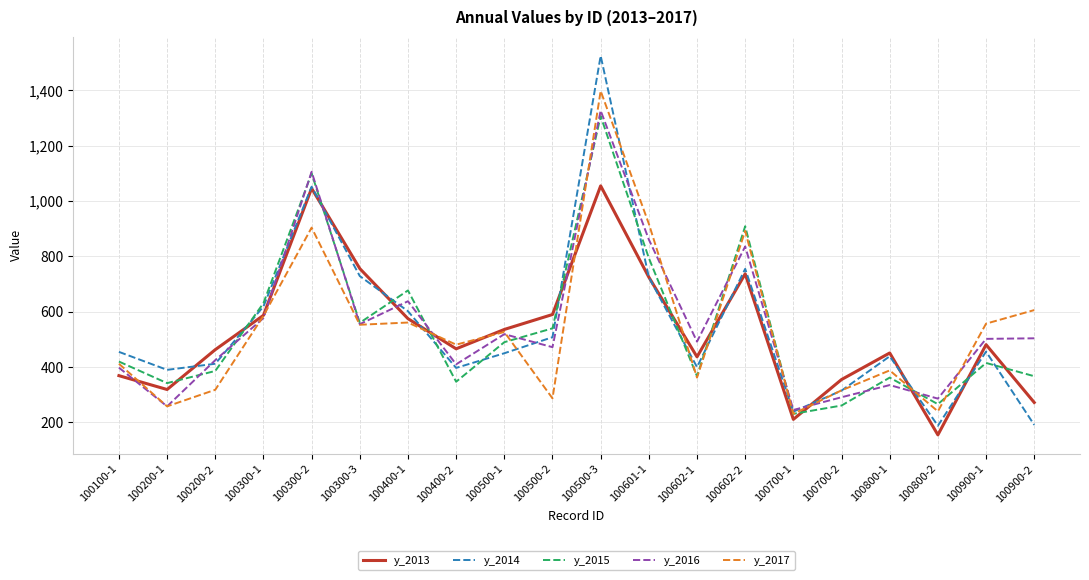

What is the difference between the highest and lowest values at 100601-1?

193